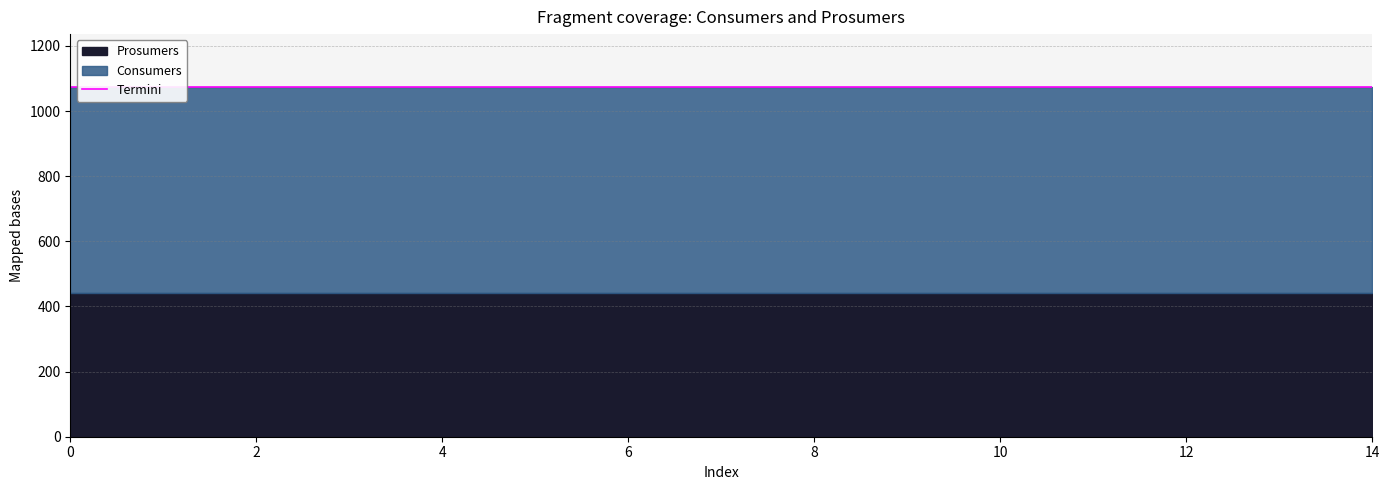

True or false: Consumers and Prosumers cross at least once.

False